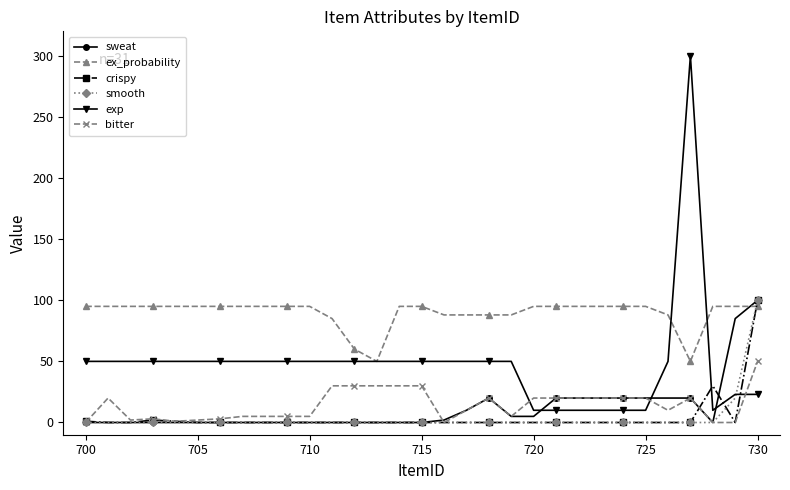

After their last crossing, which series has the higher values: ex_probability or crispy?

crispy